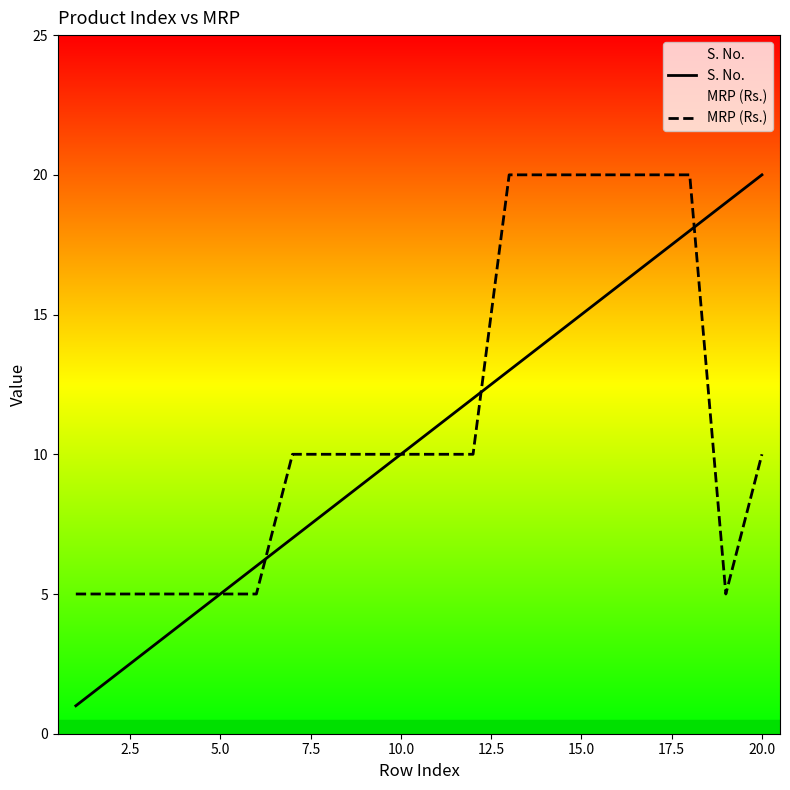

What is the value of the MRP (Rs.) point at the 2nd from the left?

5